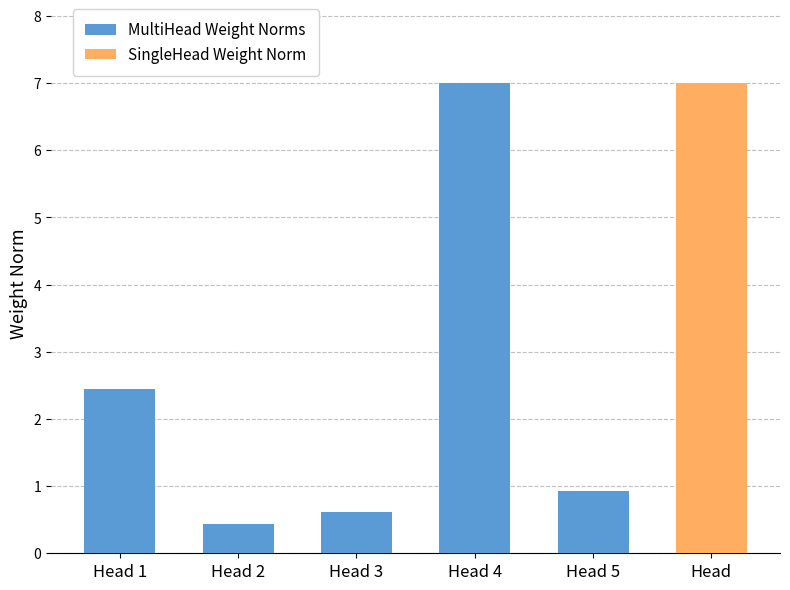

Where is the data nearest to the value 3?

Head 1